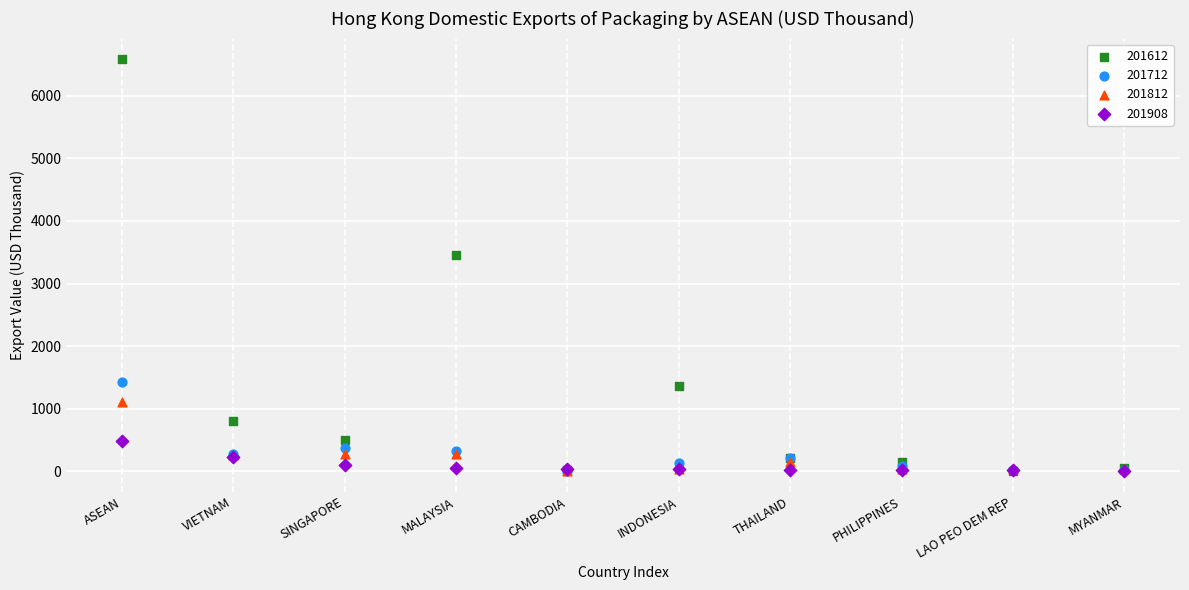

Which series has the widest spread of Y values?

201612